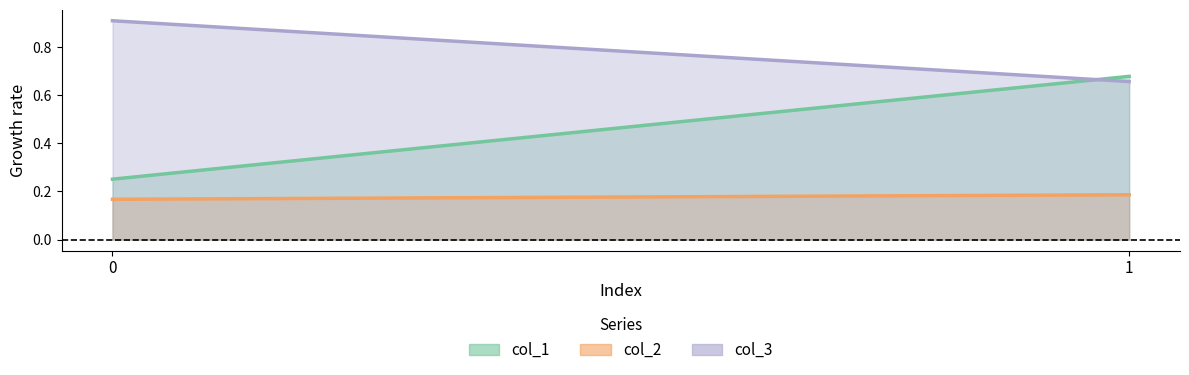

What is the highest value of the col_1 series?

0.7